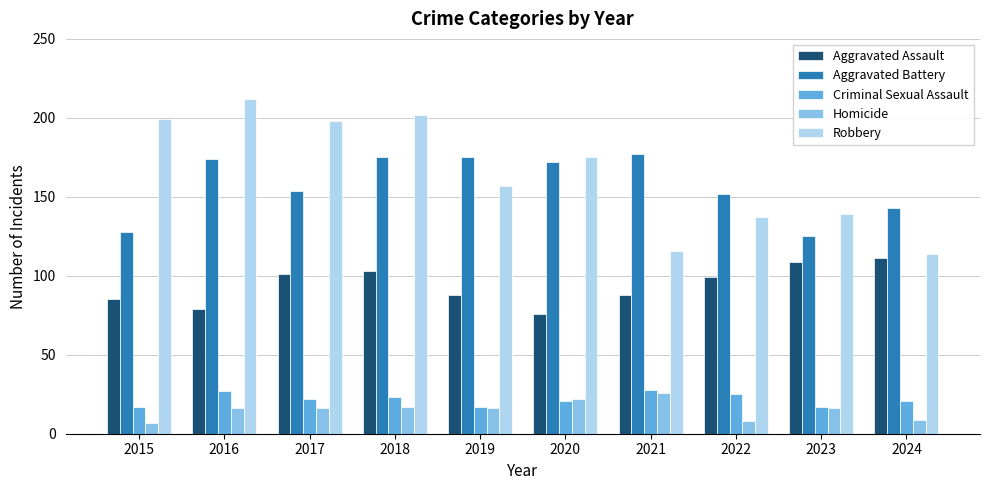

What is the total value across all series at 2015?

436